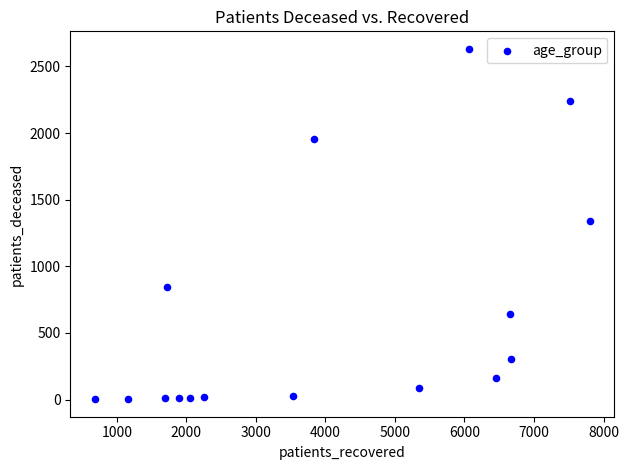

What is the range of X values (max minus min)?

7113